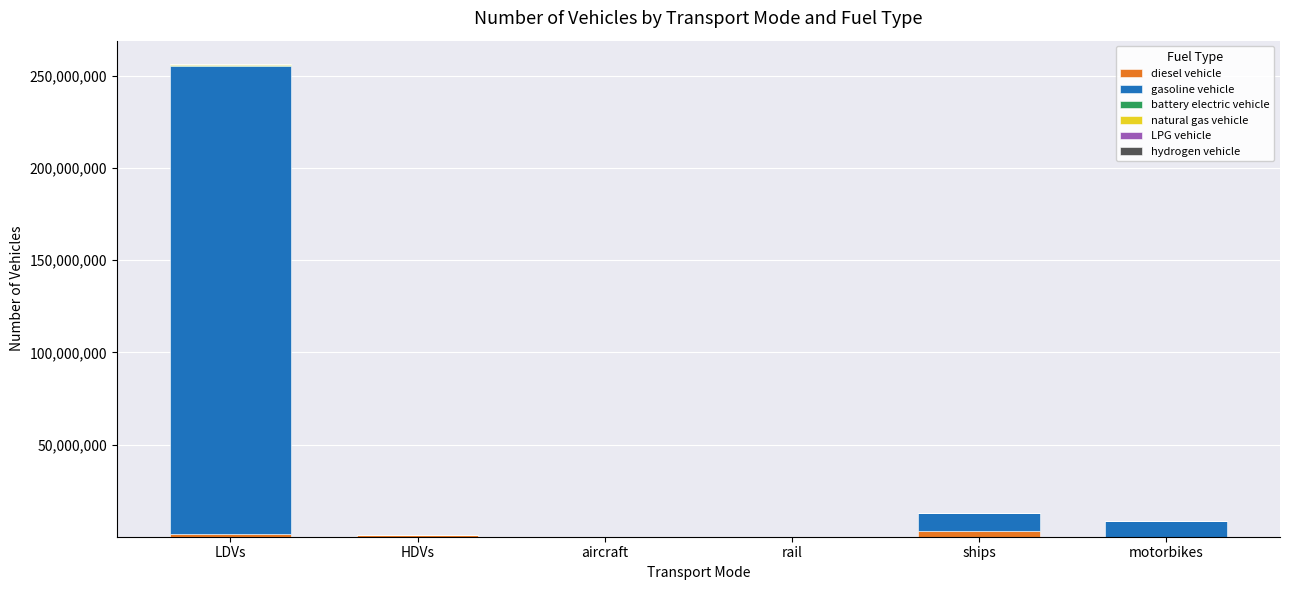

True or false: diesel vehicle has a value of 0.0 at motorbikes.

True